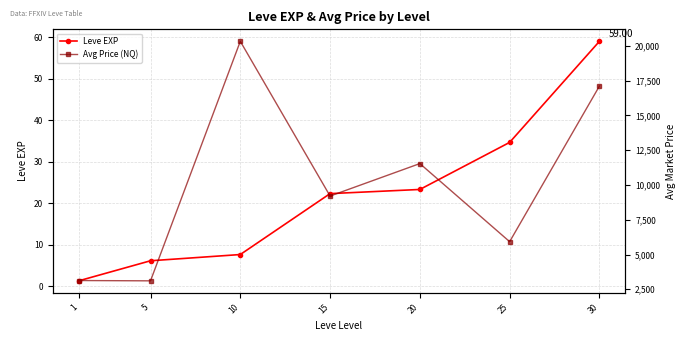

How many values in the Leve EXP series exceed 22?

4